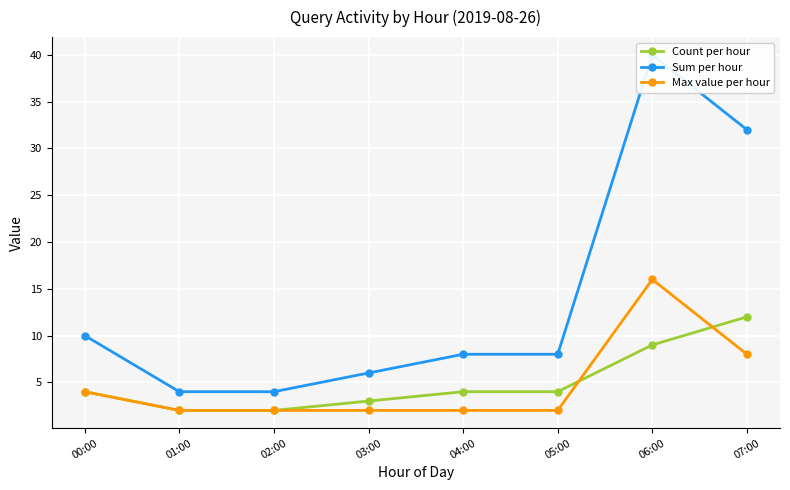

True or false: Max value per hour has a value of 3 at 07:00.

False